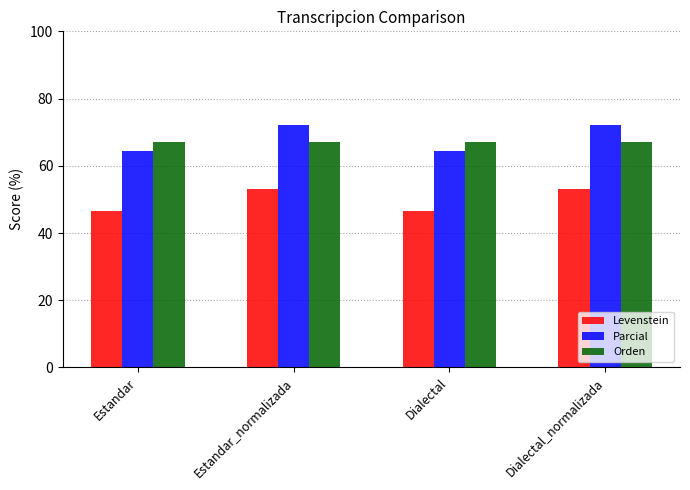

The Parcial series shows 31.2 at Estandar_normalizada. True or false?

False